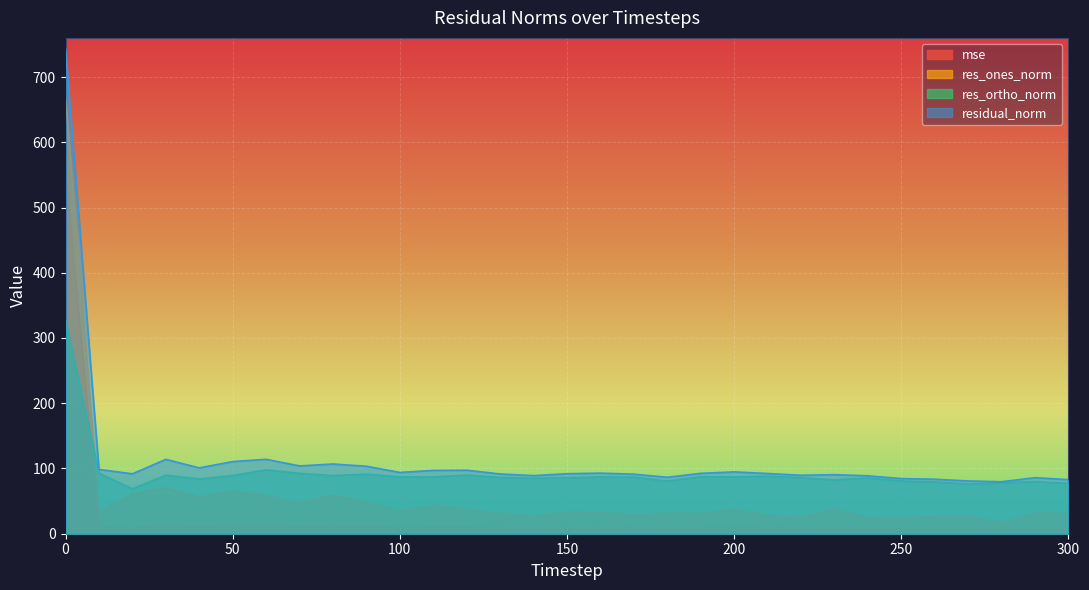

List the series in order of their overall mean, lowest first.

mse, res_ones_norm, res_ortho_norm, residual_norm